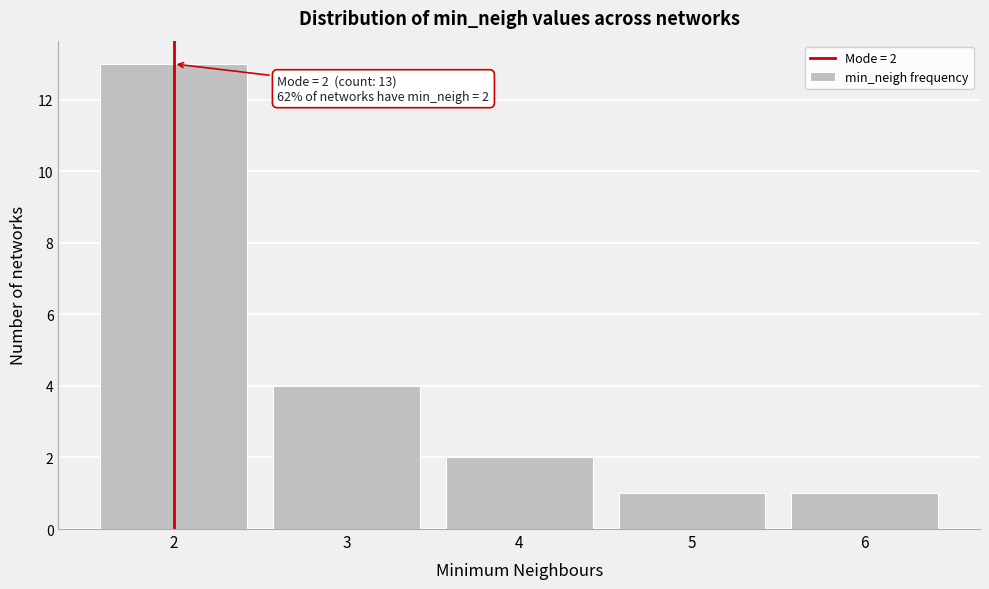

Over which range of the x-axis is the bar tallest?

1.5 to 2.5